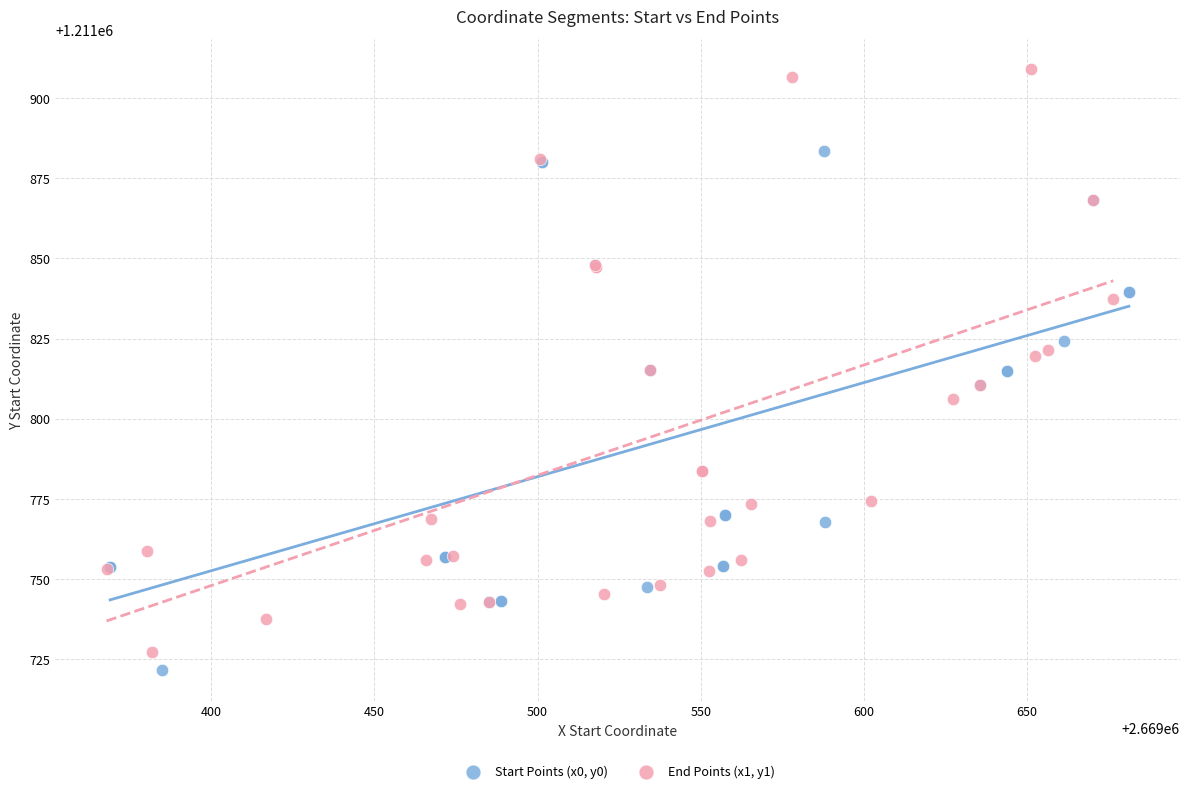

Which series contains the highest Y value?

End Points (x1, y1)